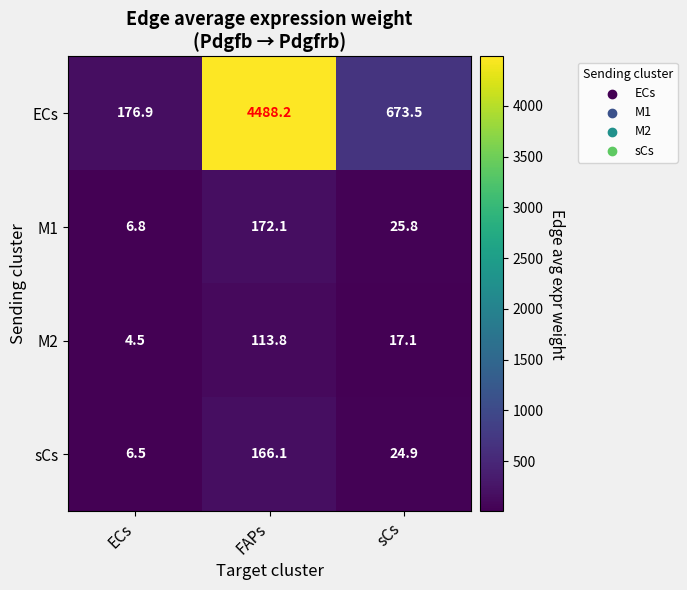

What is the sum of the ECs values at ECs and FAPs?

4665.1